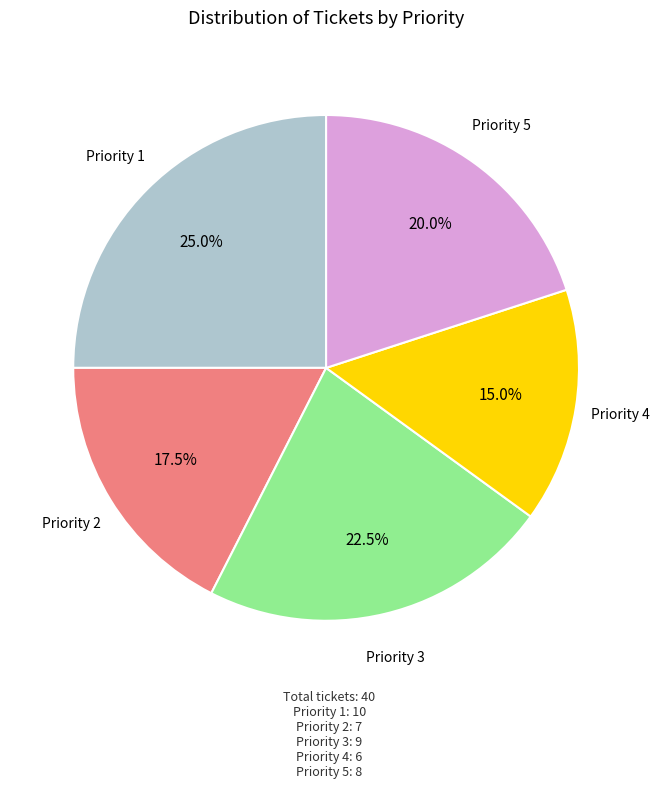

Does any single category account for the majority?

No